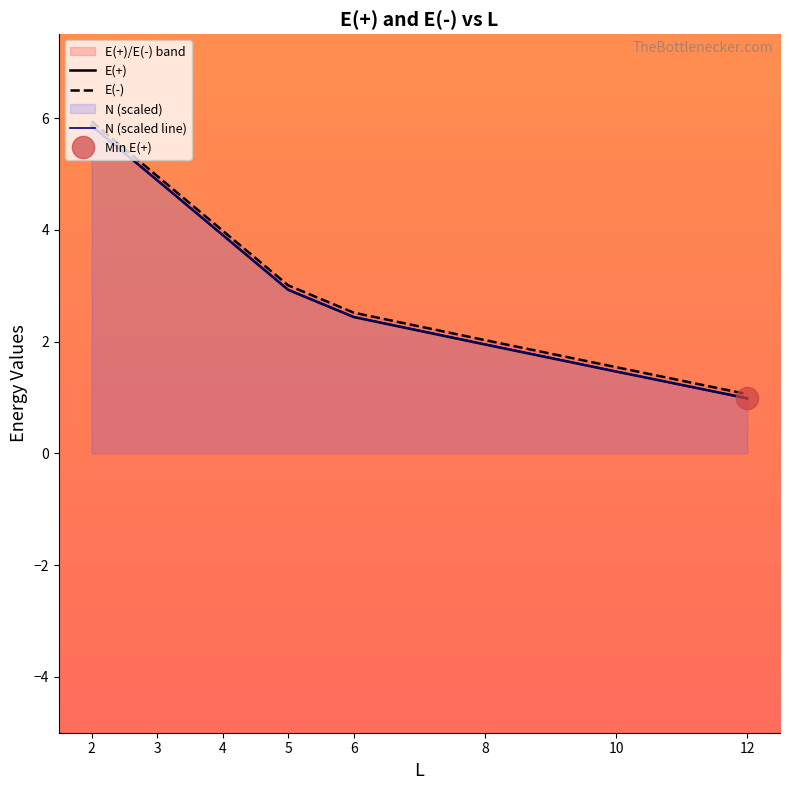

Reading right to left, what are all the values shown in this chart?

E(+): 12=1.0	10=1.5	8=1.9	6=2.4	5=2.9	4=3.9	3=4.9	2=5.9
E(-): 12=1.1	10=1.5	8=2.0	6=2.5	5=3.0	4=4.0	3=5.0	2=5.9
N (scaled line): 12=1.0	10=1.5	8=2.0	6=2.4	5=2.9	4=3.9	3=4.9	2=5.9